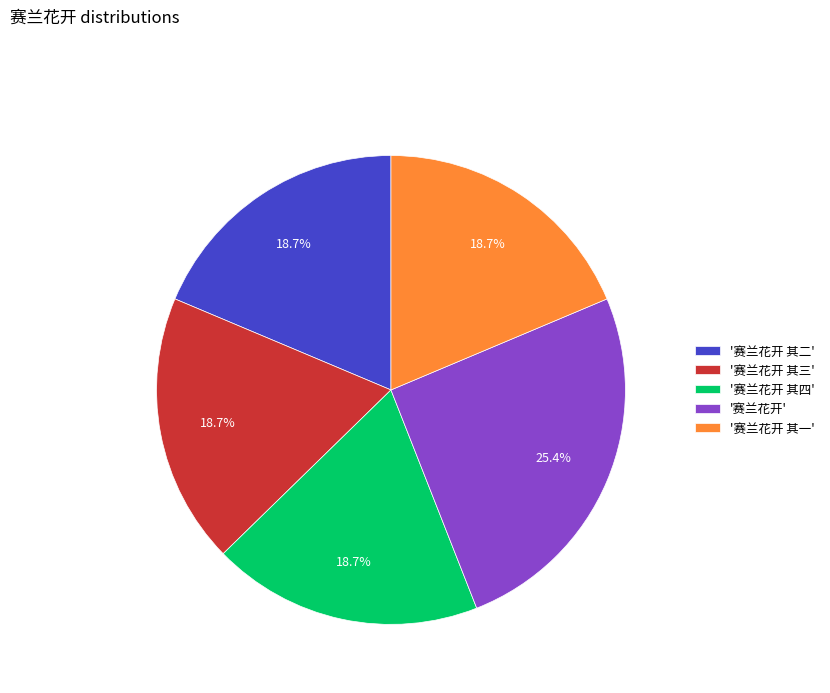

Is there a majority slice in this chart?

No